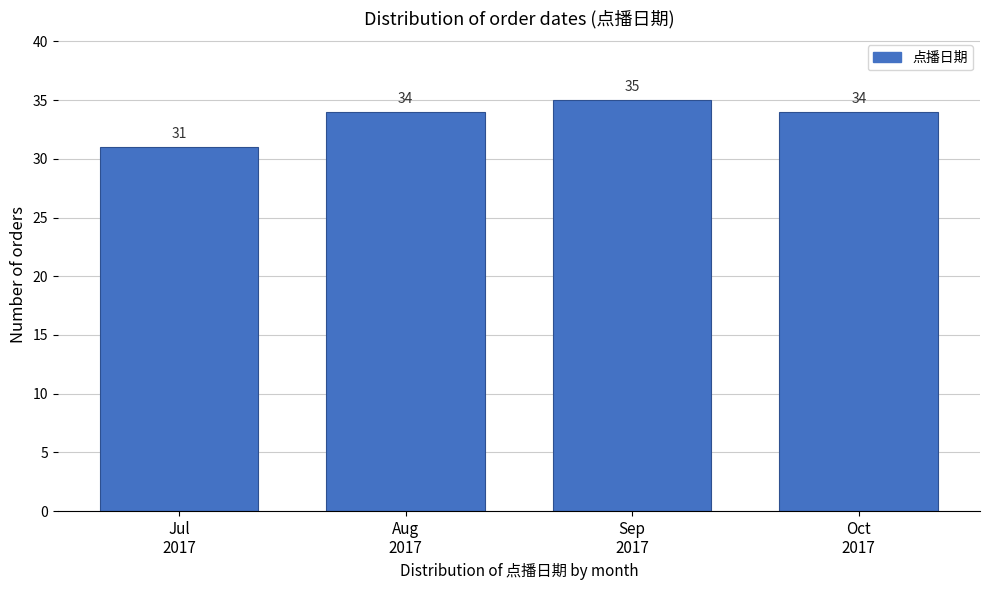

Reading left to right, what are all the values shown in this chart?

31	34	35	34